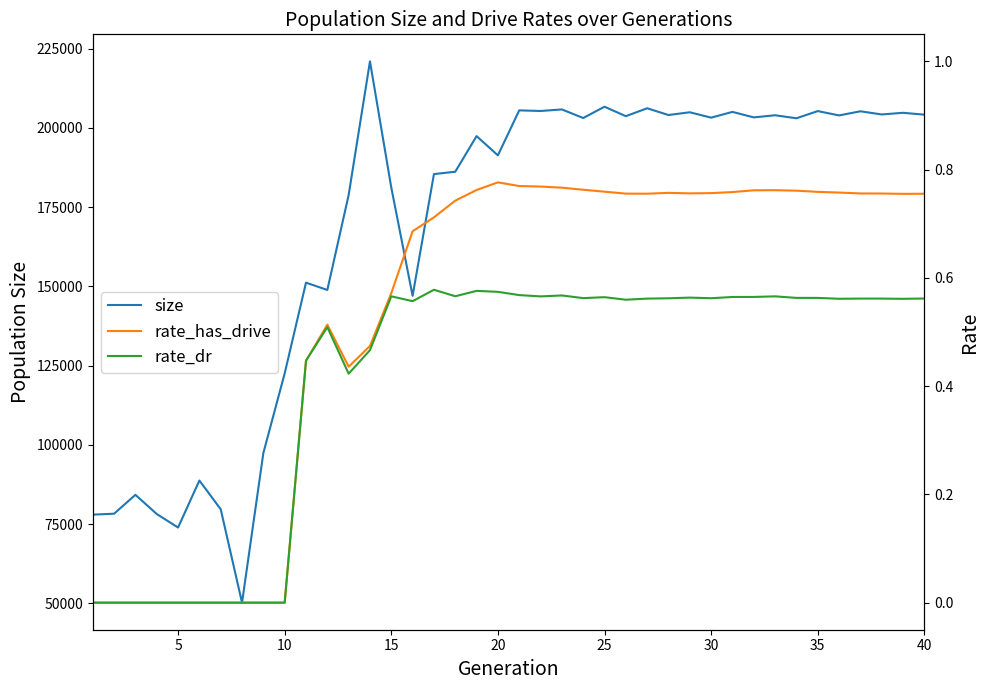

The value of rate_has_drive at 35 is -0.3. True or false?

False